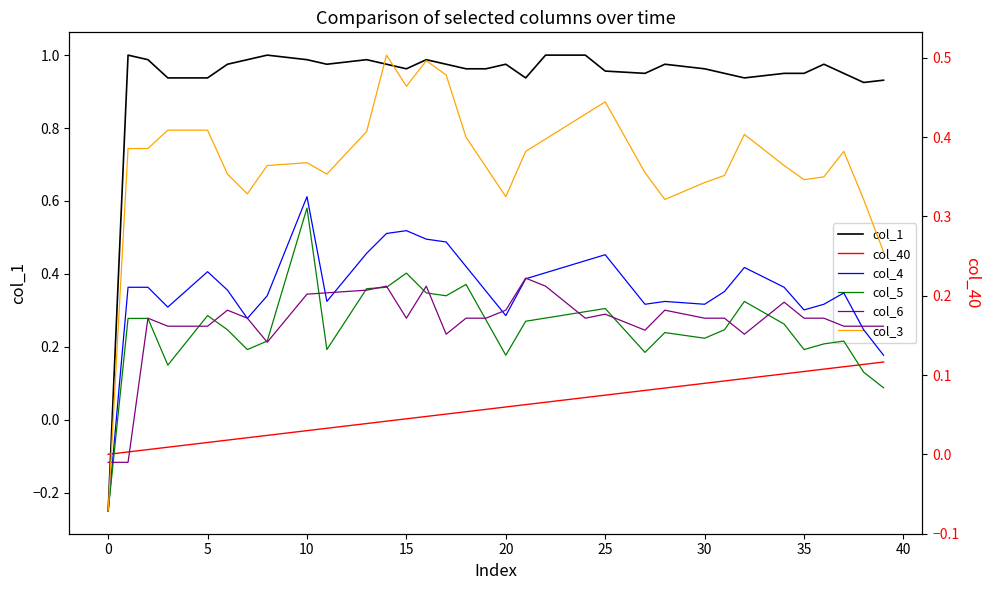

How many values in the col_6 series exceed 0?

38